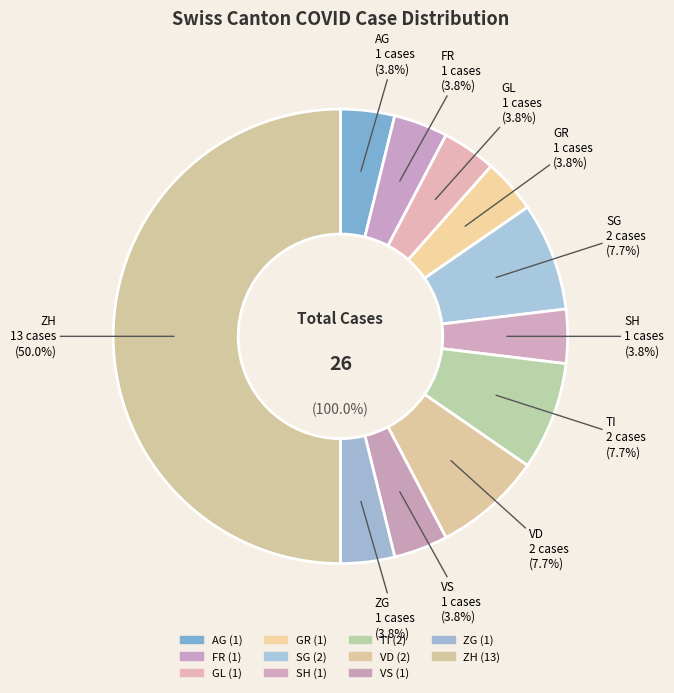

Does any single category account for the majority?

No